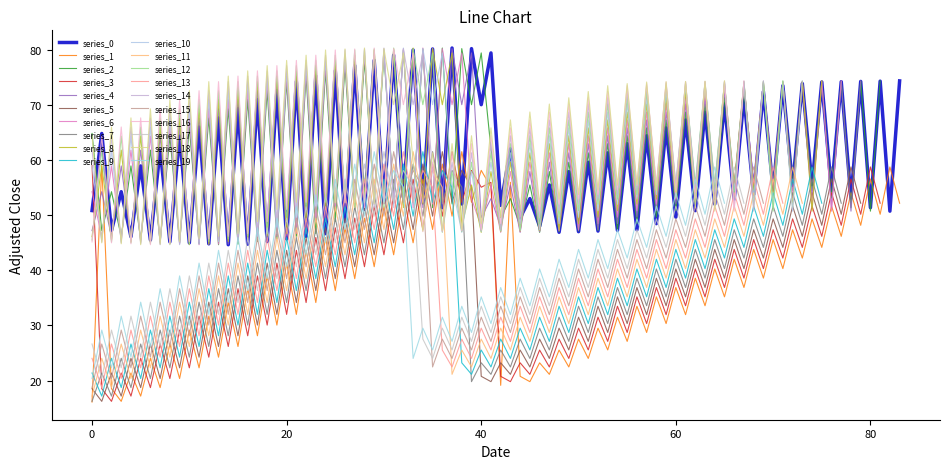

What is the minimum value for series_1?

16.1